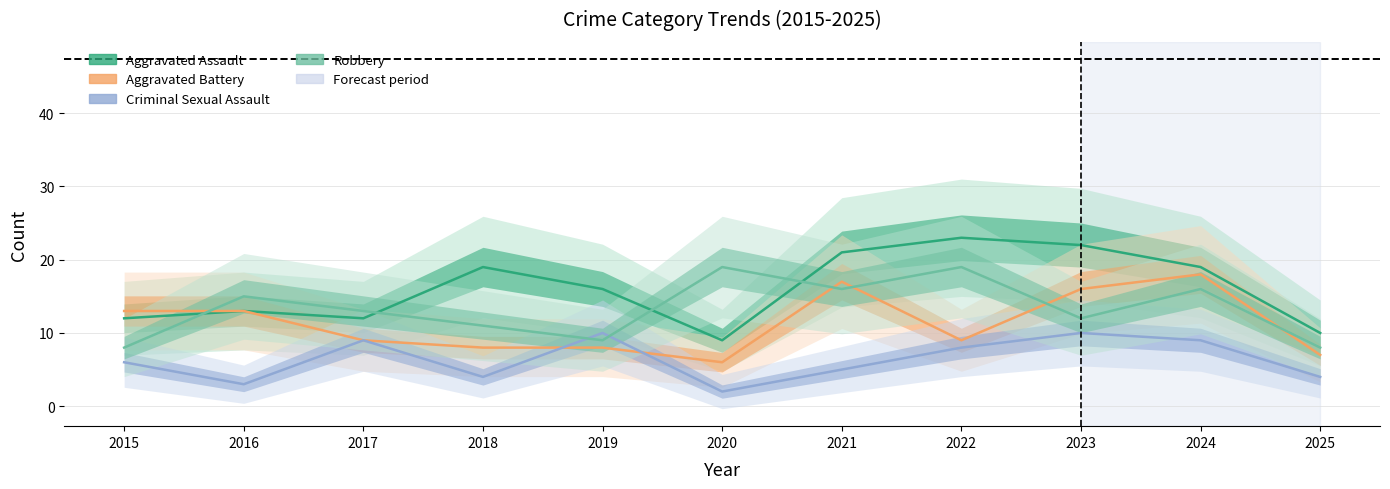

Reading left to right, list all the values displayed in this chart.

Aggravated Assault: 12	13	12	19	16	9	21	23	22	19	10
Aggravated Battery: 13	13	9	8	8	6	17	9	16	18	7
Criminal Sexual Assault: 6	3	9	4	10	2	5	8	10	9	4
Robbery: 8	15	13	11	9	19	16	19	12	16	8